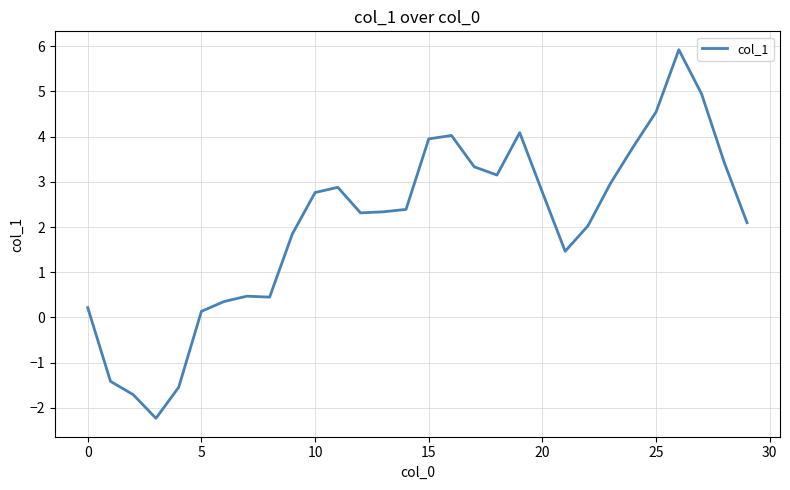

What is the difference between the second highest and minimum values?

7.2